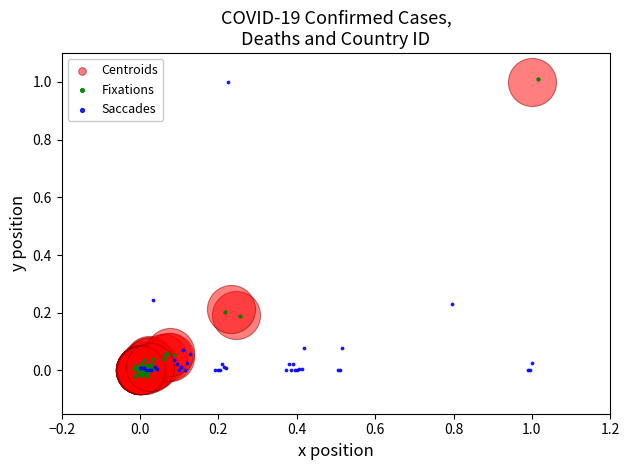

Which series reaches the maximum Y coordinate?

Fixations